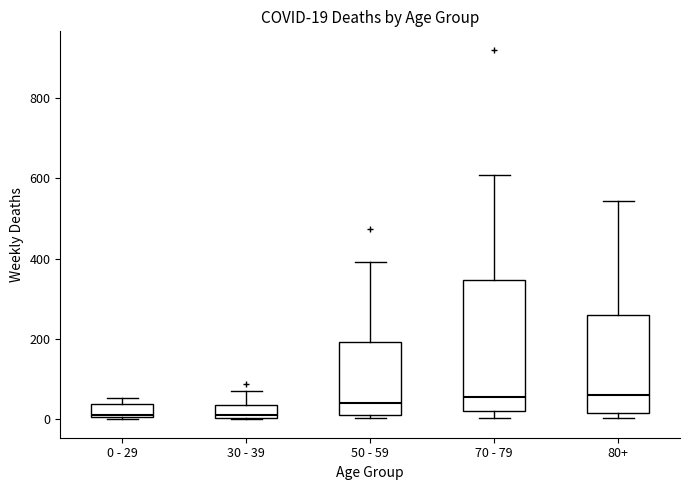

Comparing the boxes themselves (not the whiskers), which one is the tallest?

70 - 79